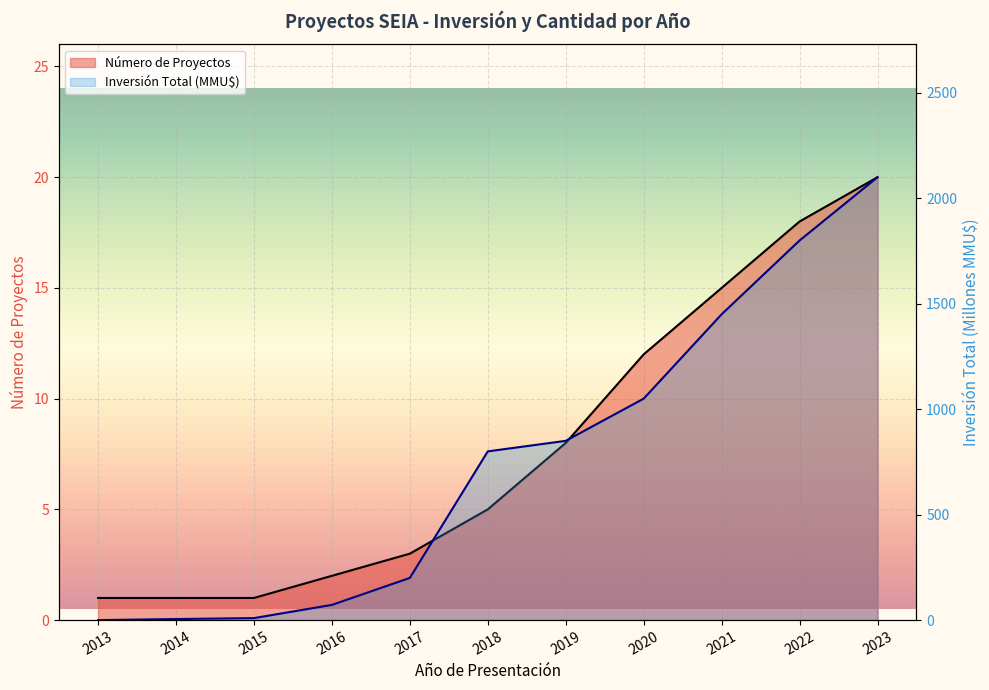

At 2022, list the series in order from smallest to largest.

Número de Proyectos, Inversión Total (MMU$)